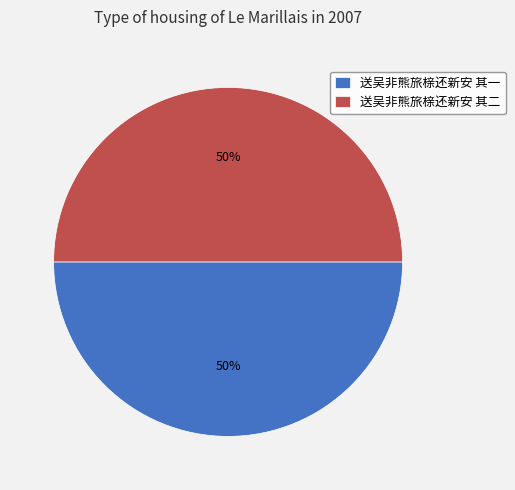

To the nearest percent, what portion does 送吴非熊旅榇还新安 其一 represent?

50%